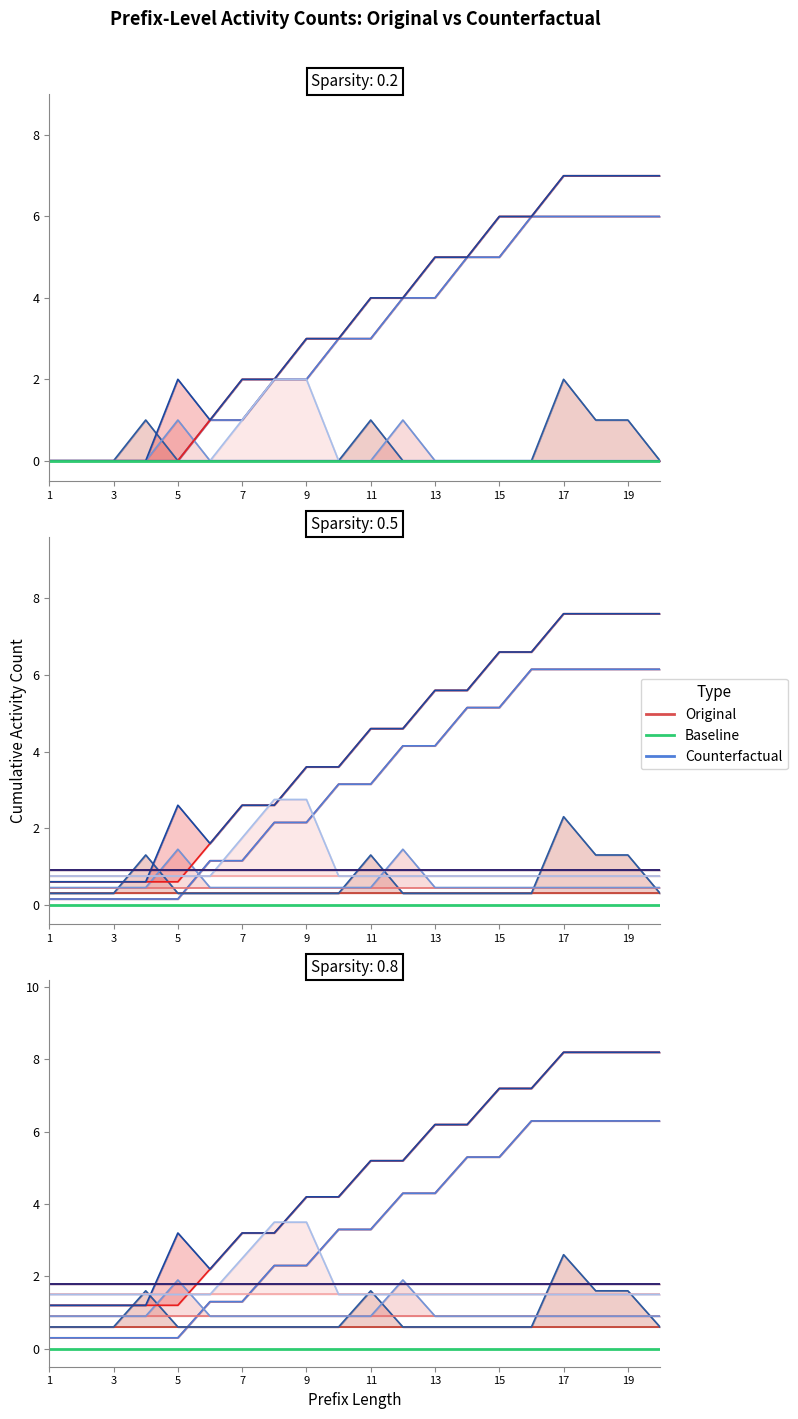

True or false: W_Completeren aanvraag-START and W_Completeren aanvraag-COMPLETE intersect in this chart.

False